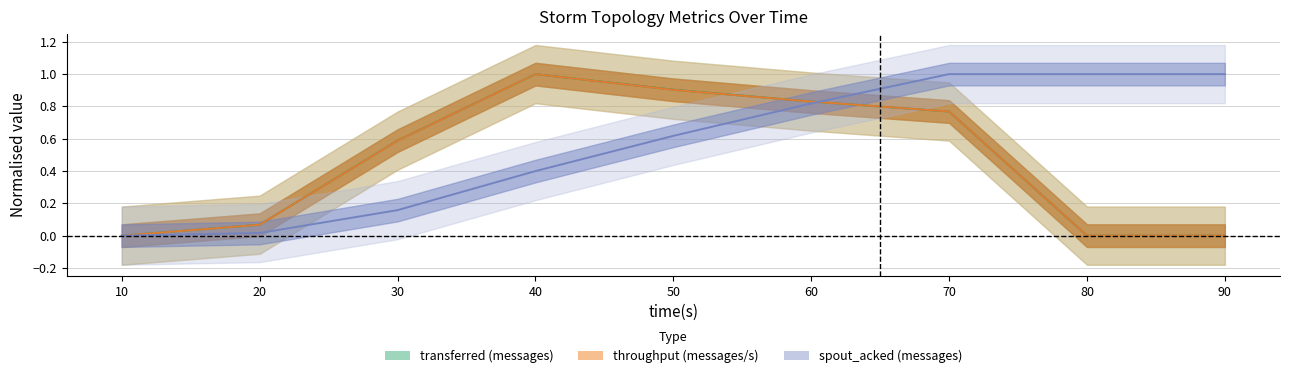

What is the sum of the spout_acked (messages) values at 70 and 40?

1.4